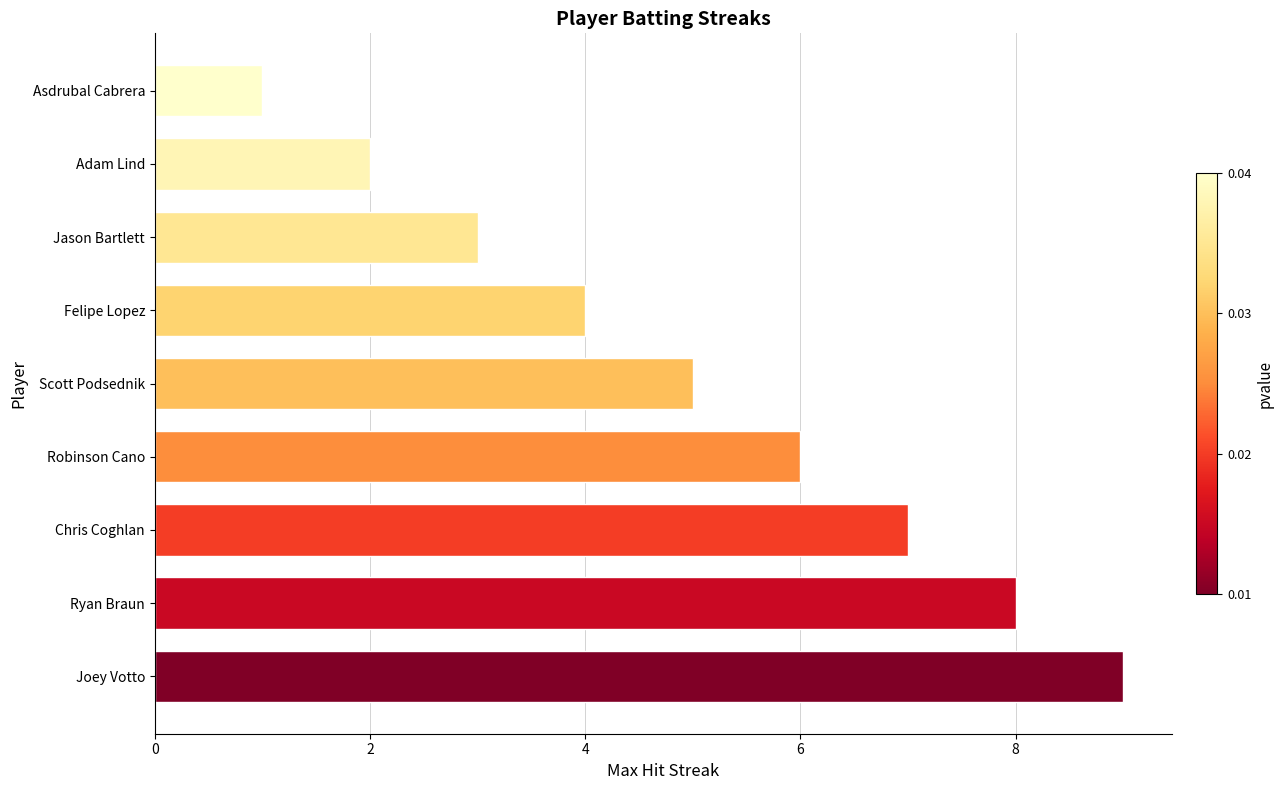

Rank the categories by value from lowest to highest.

Asdrubal Cabrera, Adam Lind, Jason Bartlett, Felipe Lopez, Scott Podsednik, Robinson Cano, Chris Coghlan, Ryan Braun, Joey Votto